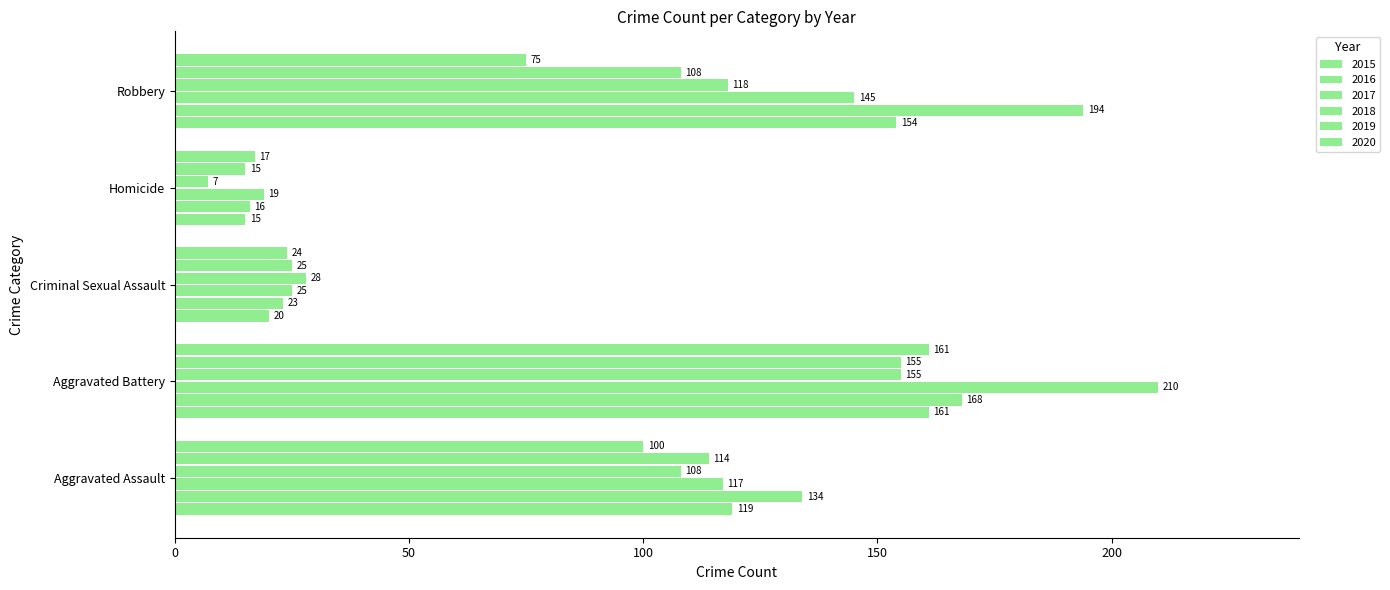

At Aggravated Assault, list the series in order from smallest to largest.

2020, 2018, 2019, 2017, 2015, 2016